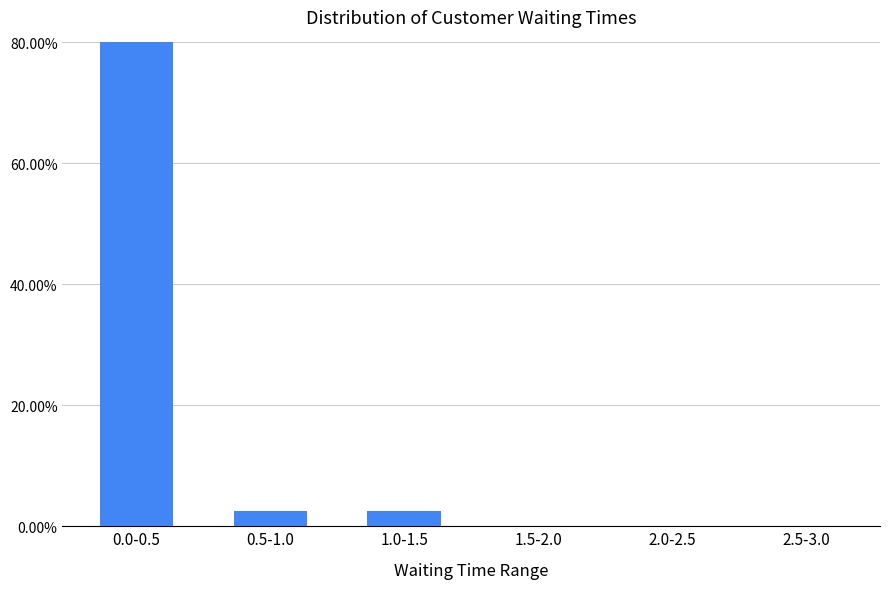

List the labels in order of value, smallest first.

1.5-2.0, 2.0-2.5, 2.5-3.0, 0.5-1.0, 1.0-1.5, 0.0-0.5